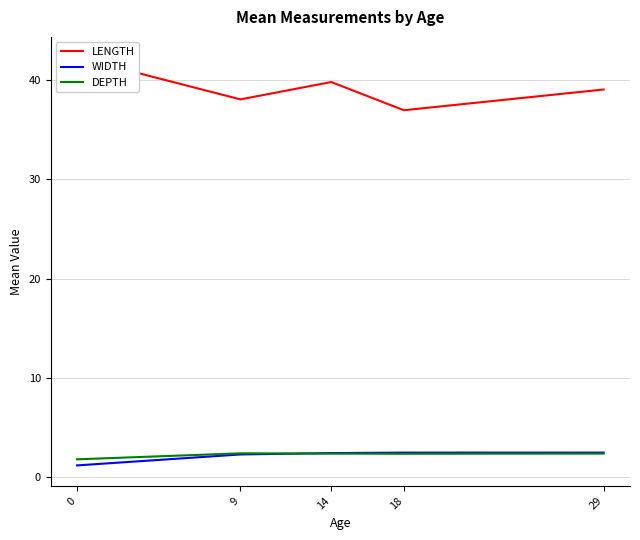

What is the minimum value shown in the chart?

1.2